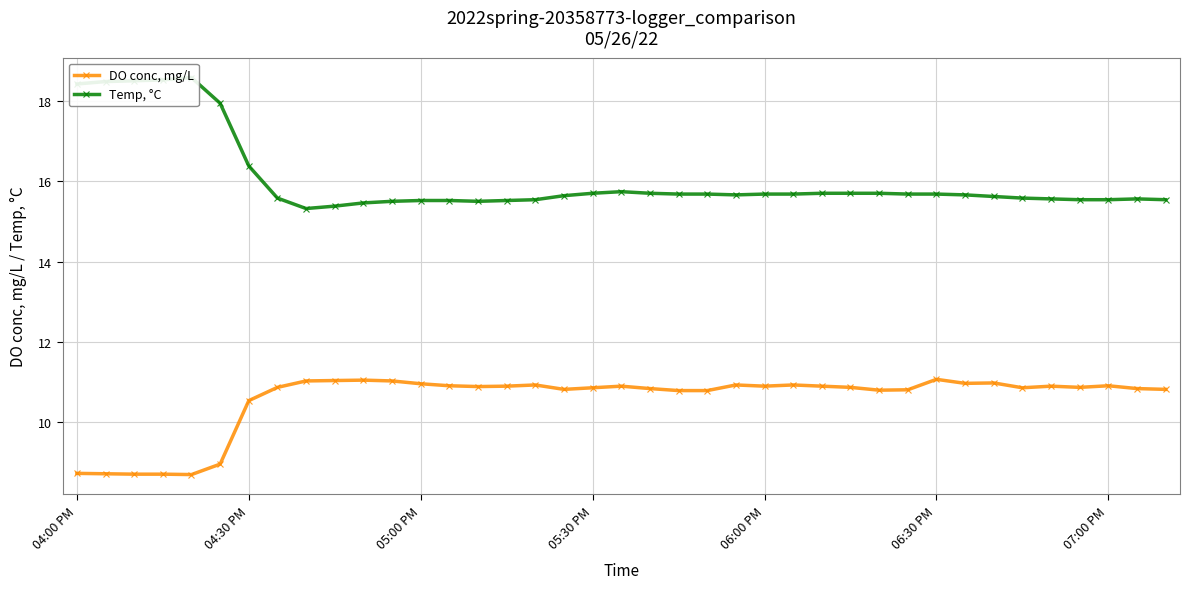

What is the sum of all DO conc, mg/L values?

412.0